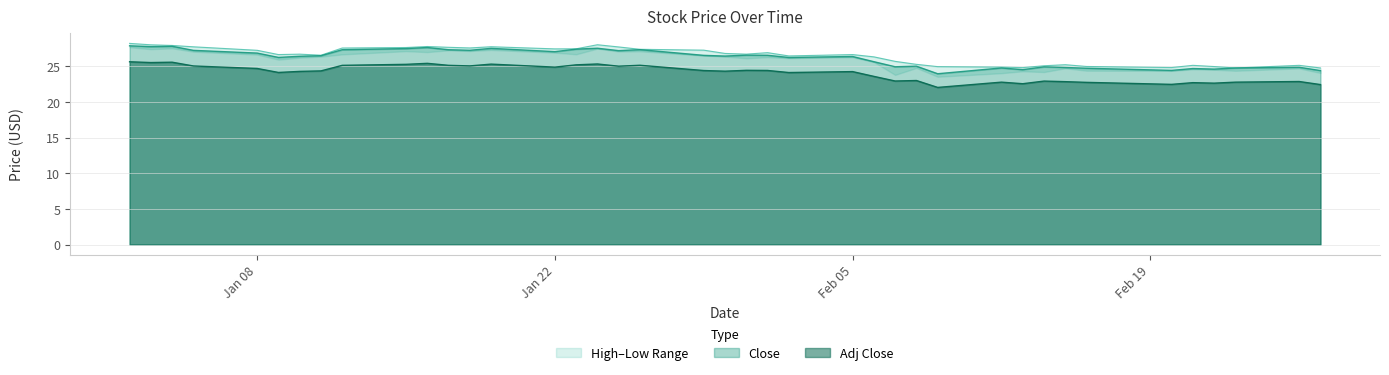

What is the sum of all Low values?

963.6